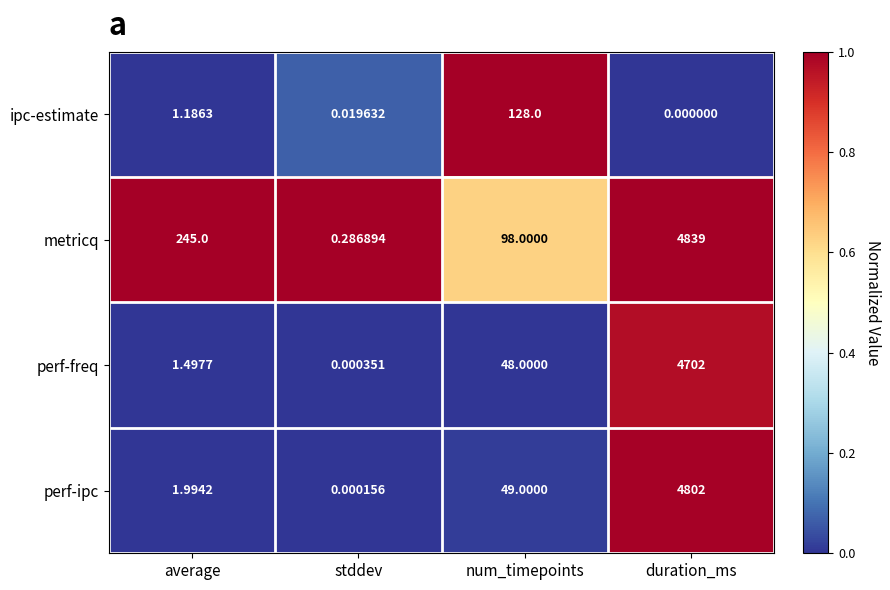

At num_timepoints, list the series in order from smallest to largest.

perf-freq, perf-ipc, metricq, ipc-estimate